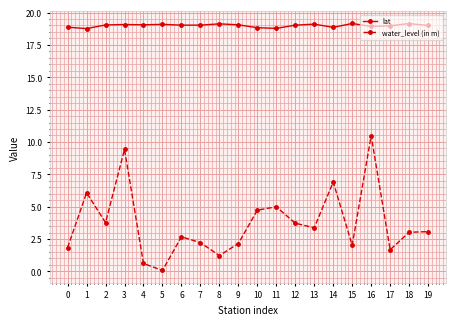

True or false: water_level (in m) and lat cross at least once.

False